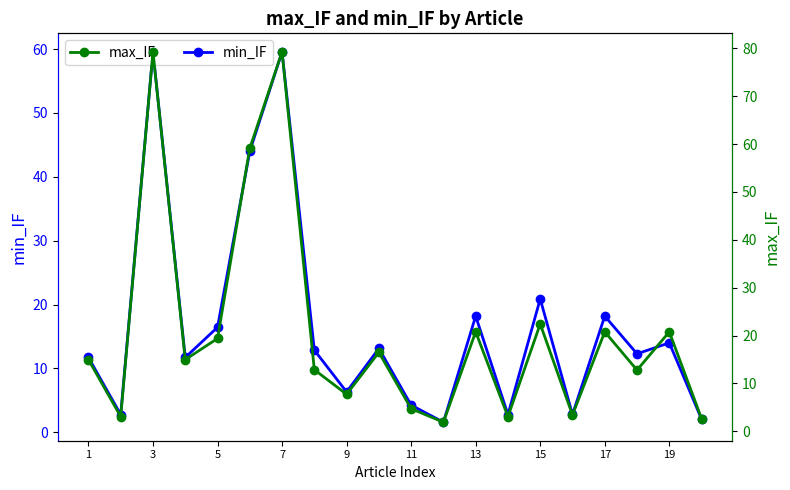

How many interior local peaks does the min_IF series have?

7